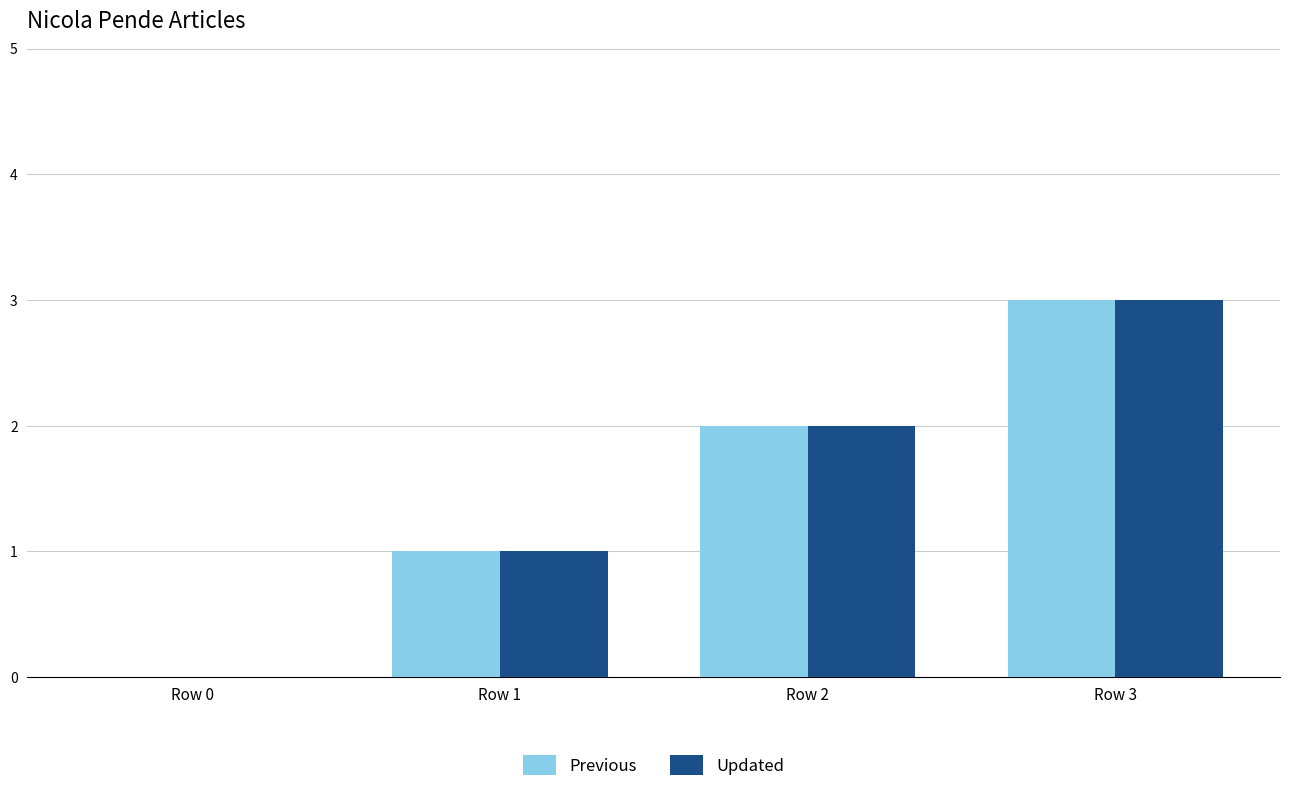

What is the highest value of the Previous series?

3